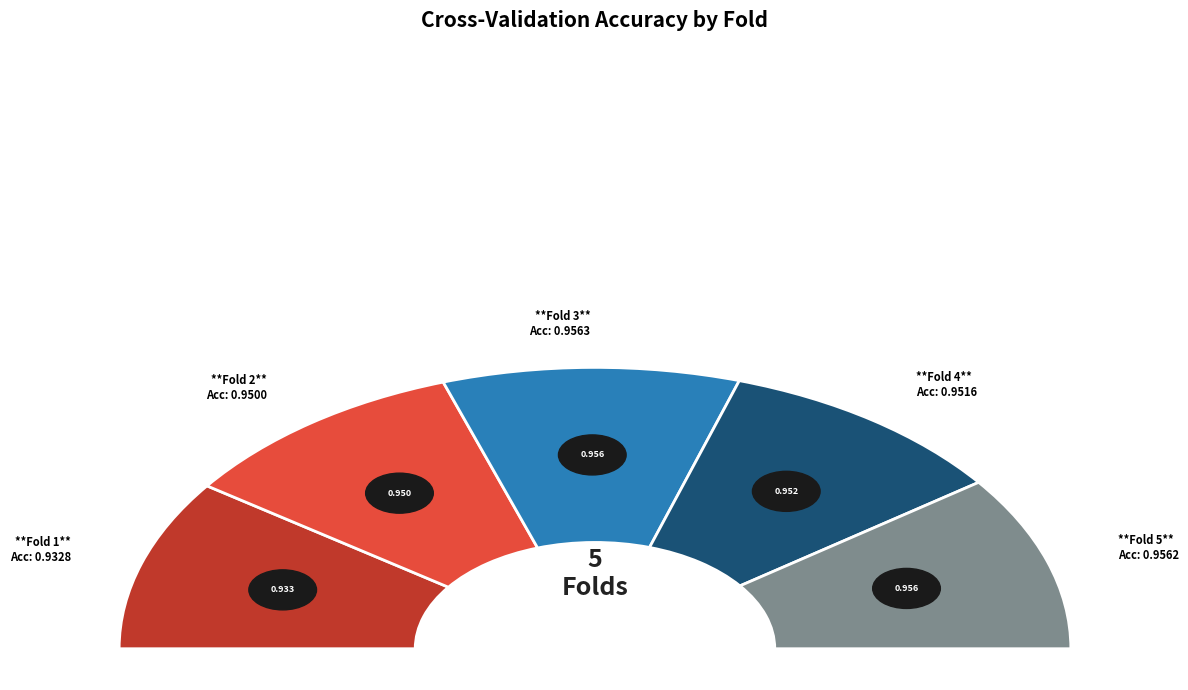

Count the number of slices in the pie.

5